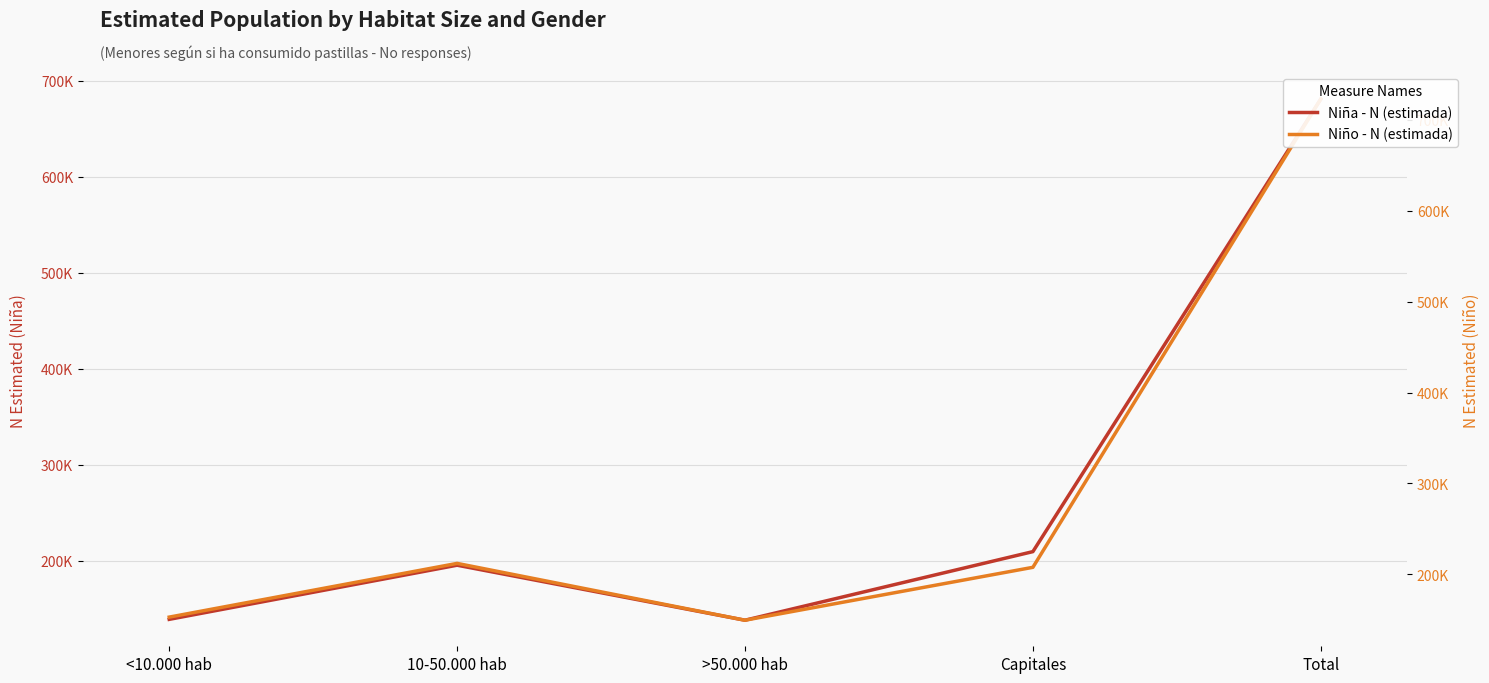

Where does the Niño - N (estimada) series first go above 207824?

10-50.000 hab